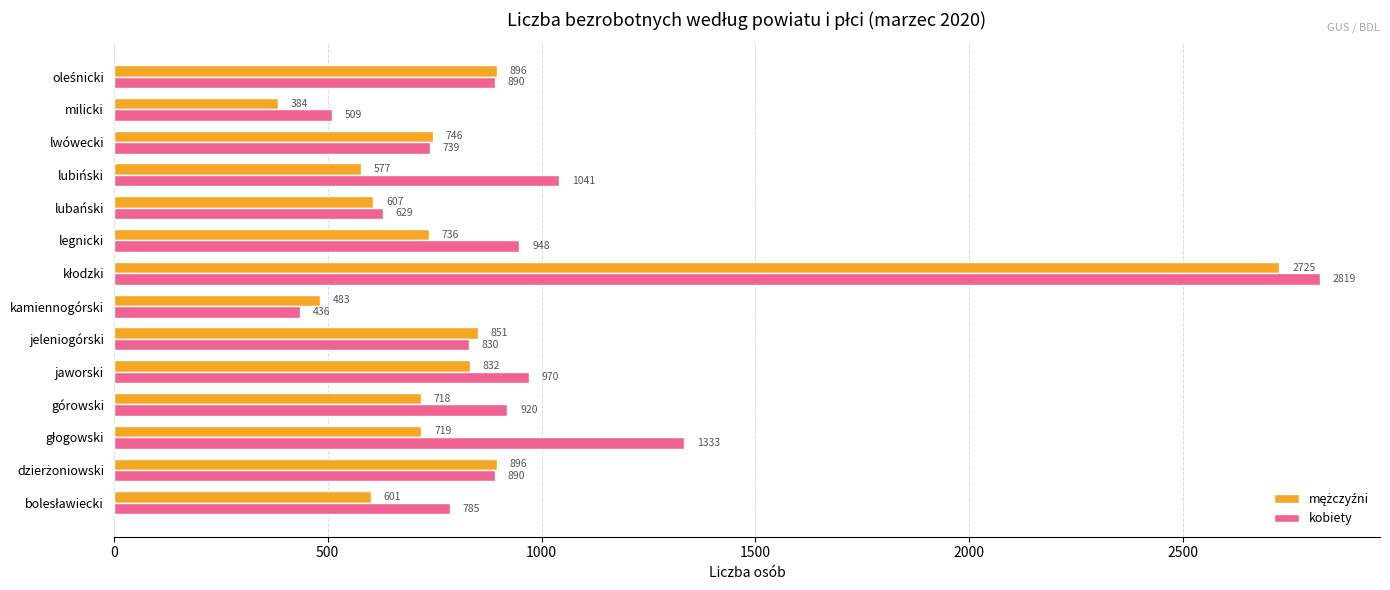

True or false: kobiety has a value of 1097 at jeleniogórski.

False